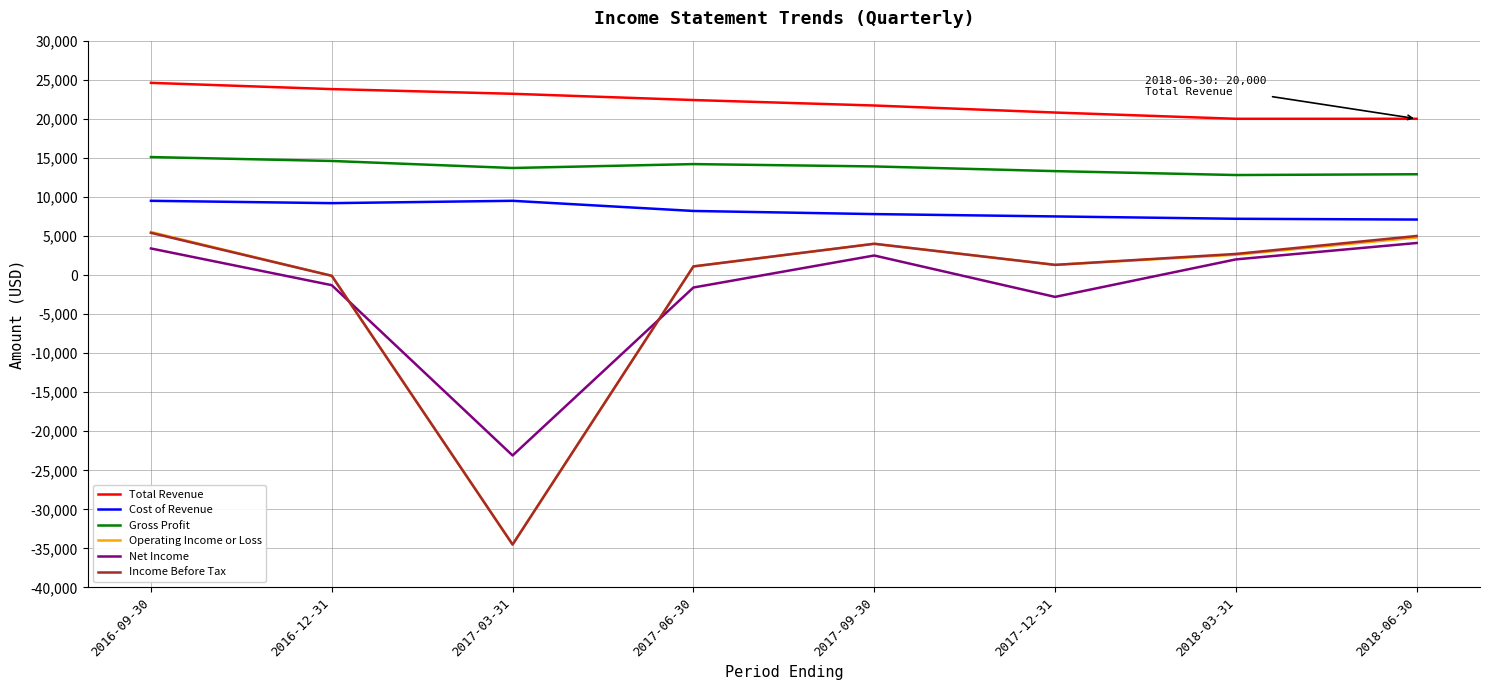

What is the greatest value displayed?

24600